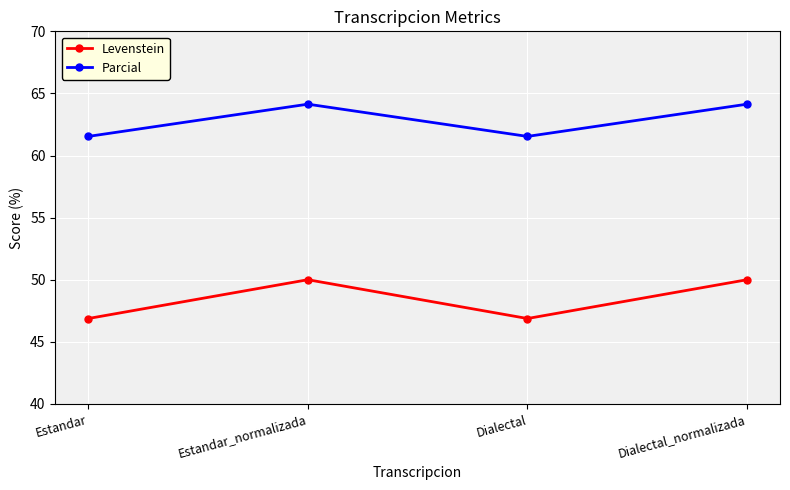

Is this an area chart (filled region under the line)?

No